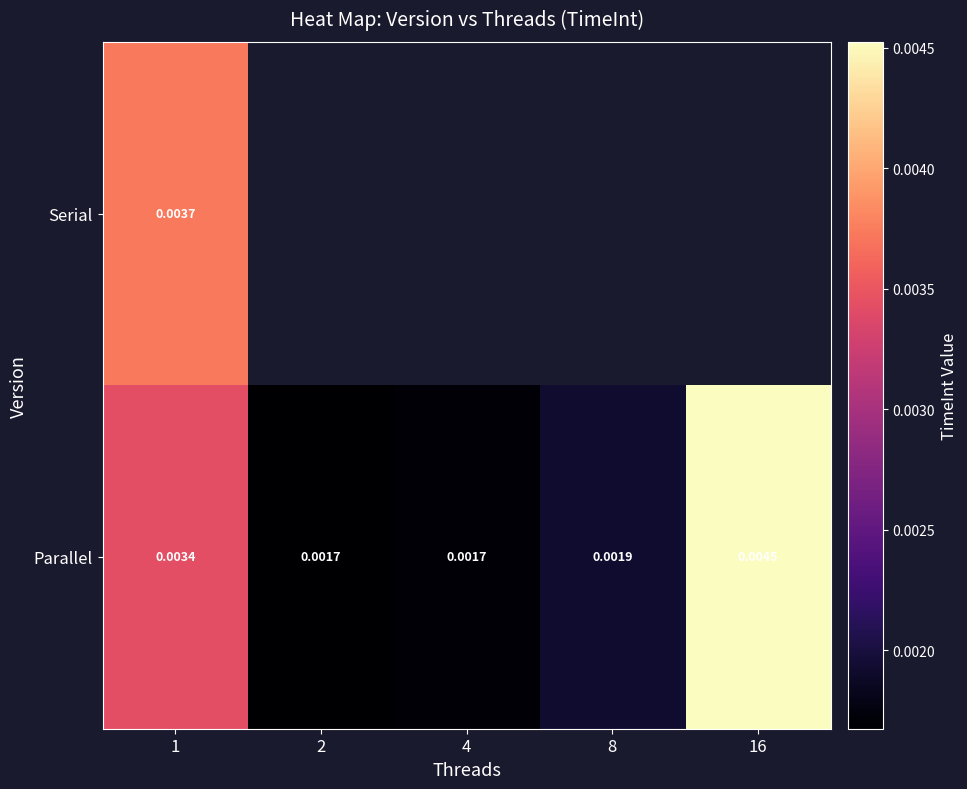

Rank the series at 1 from highest to lowest value.

Serial, Parallel